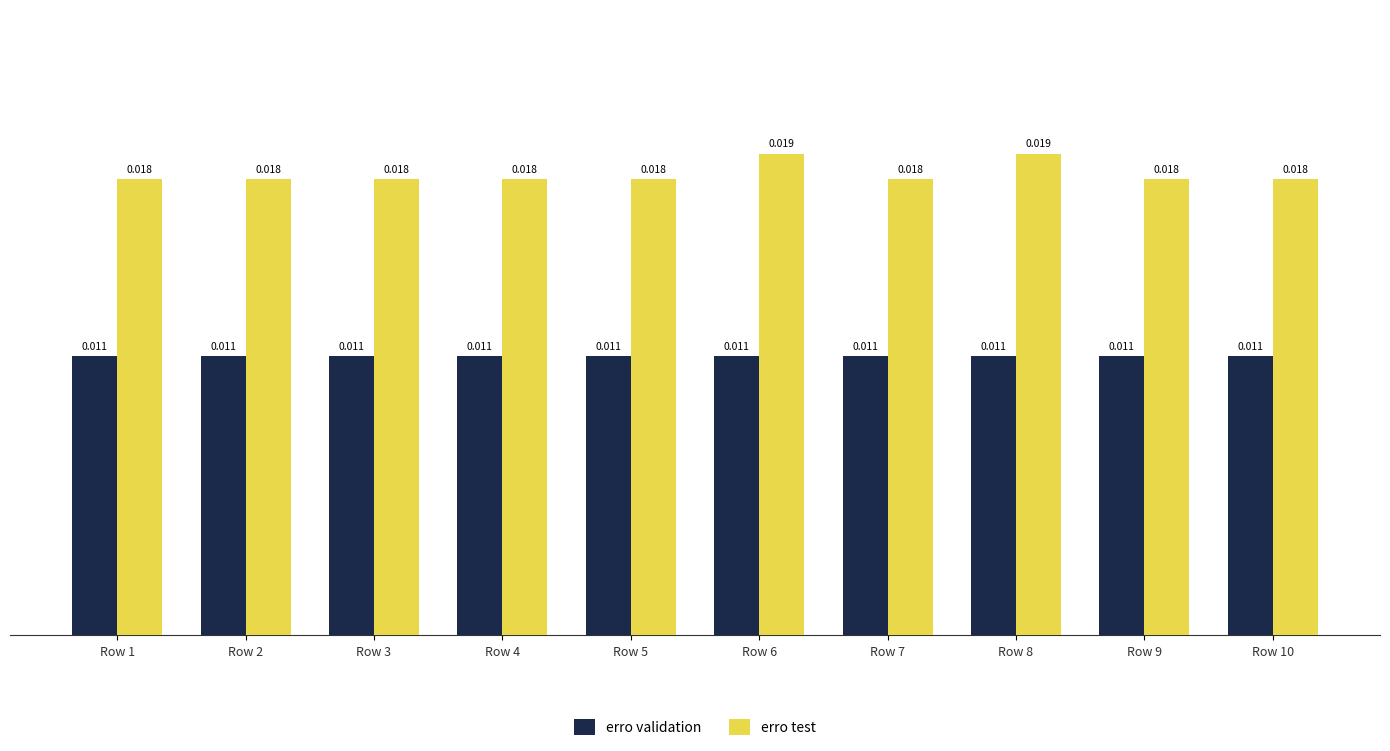

At Row 2, list the series in order from smallest to largest.

erro validation, erro test